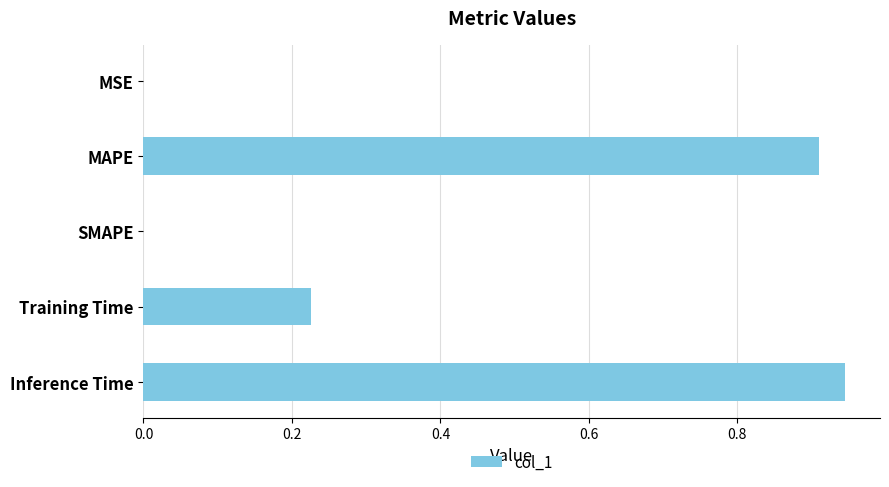

What is the sum of all values?

2.1